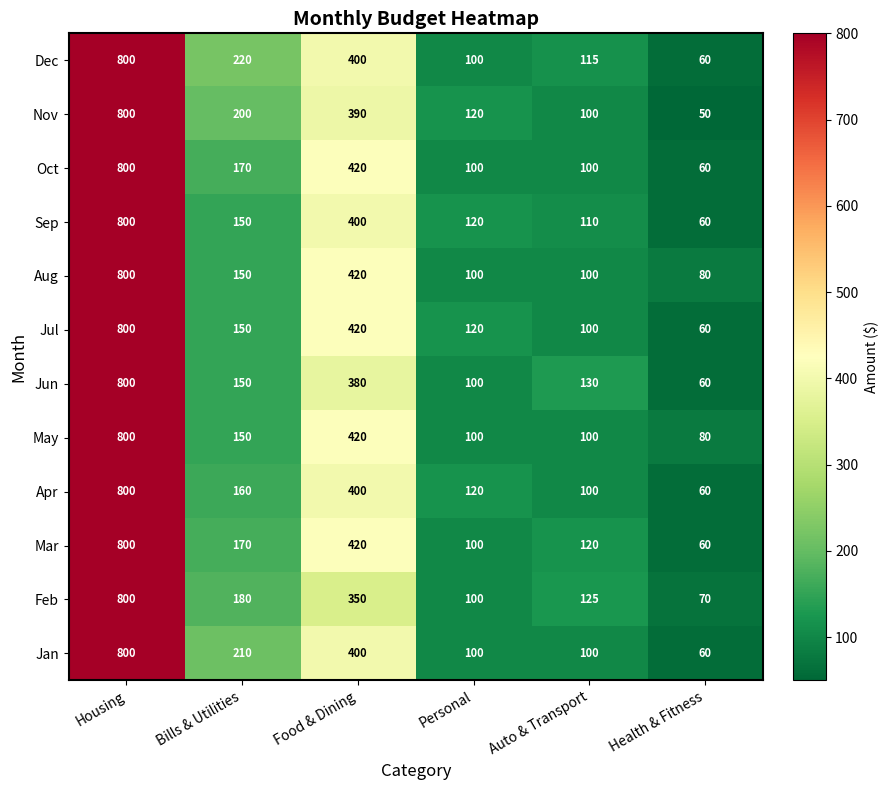

What is the spread (max minus min) of values at Food & Dining?

70